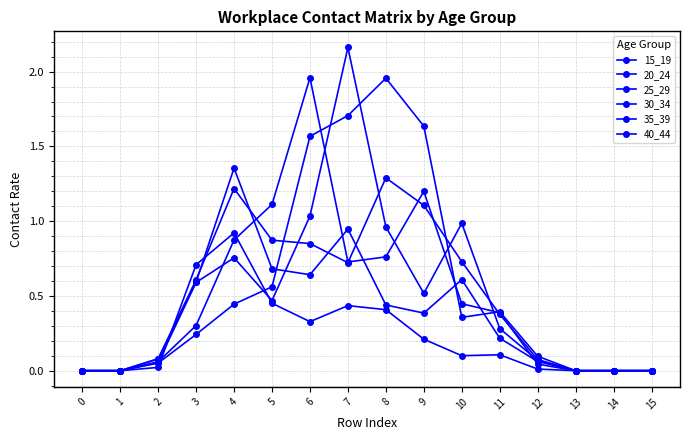

Does the chart have visible grid lines?

Yes